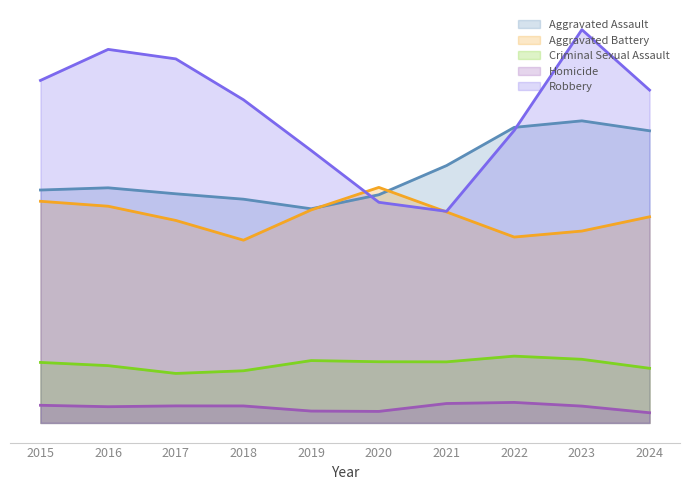

Does the chart have visible grid lines?

No